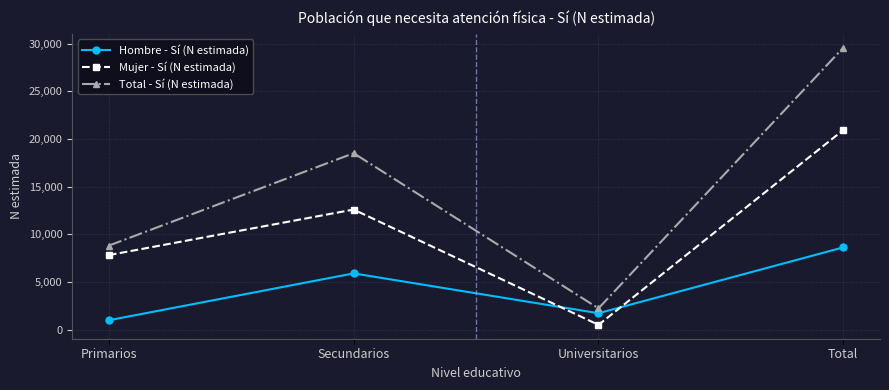

What is the difference between the maximum and minimum values in the Total - Sí (N estimada) series?

27320